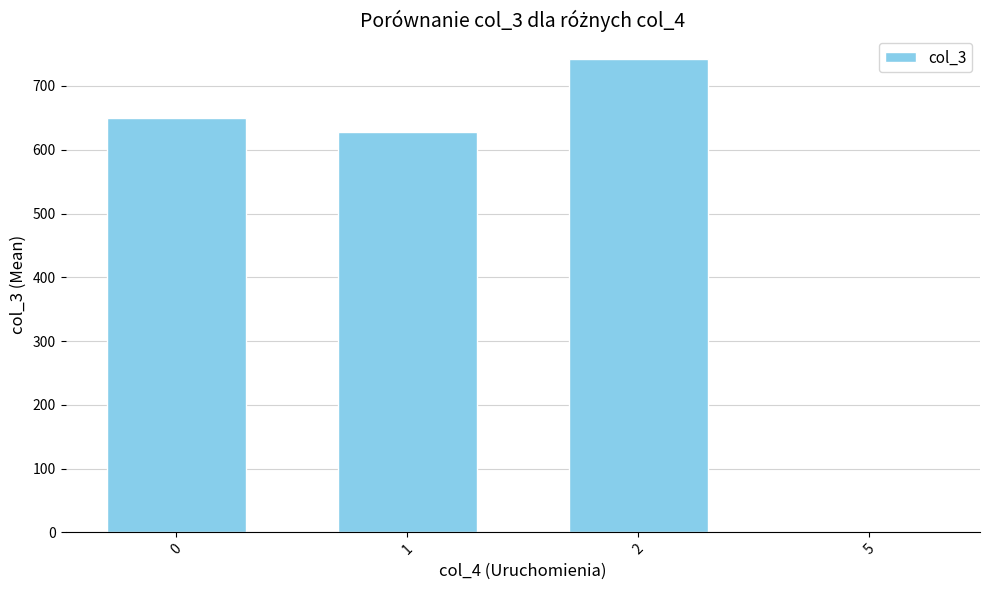

What is the sum of all values?

2020.5